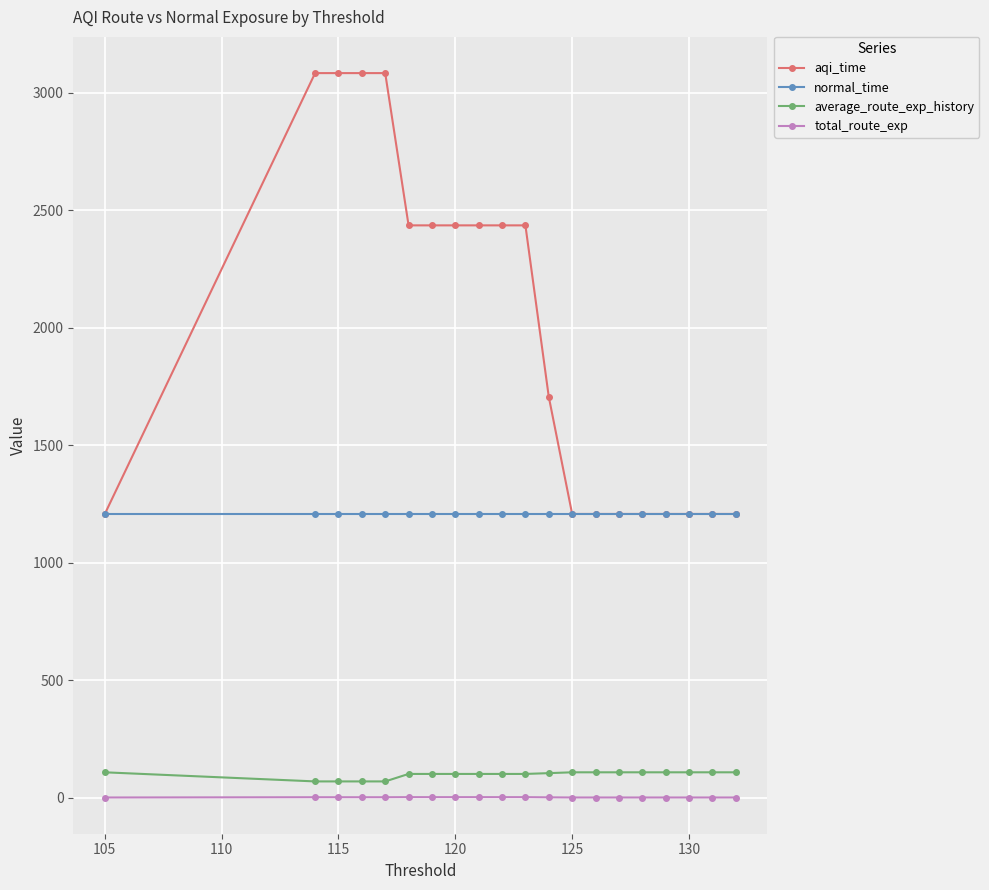

Which series has the widest spread of values?

aqi_time